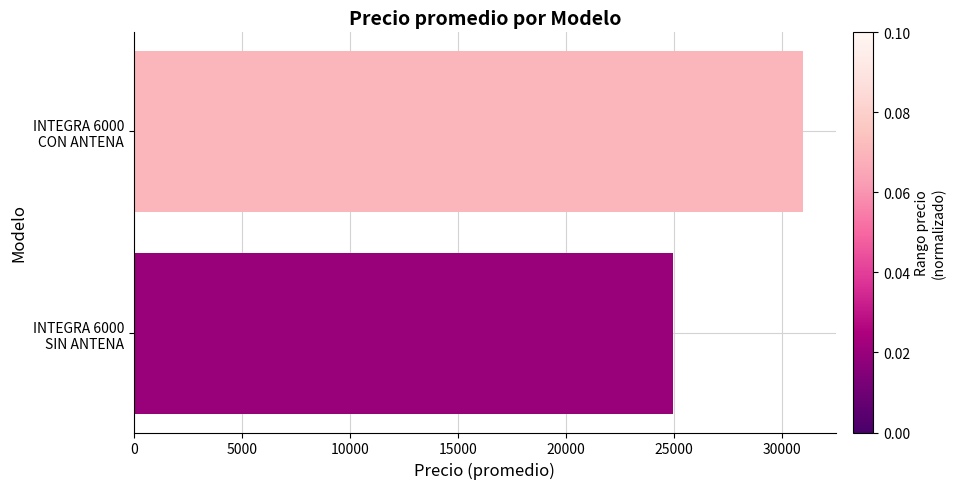

What is the sum of all values?

55890.1